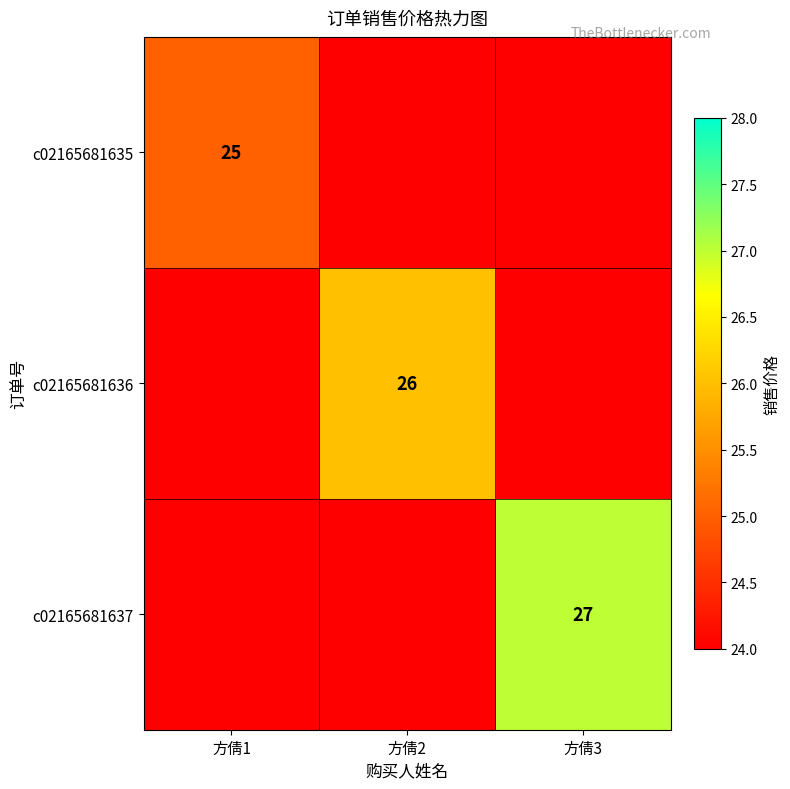

The value of c02165681636 at 方倩2 is 45. True or false?

False